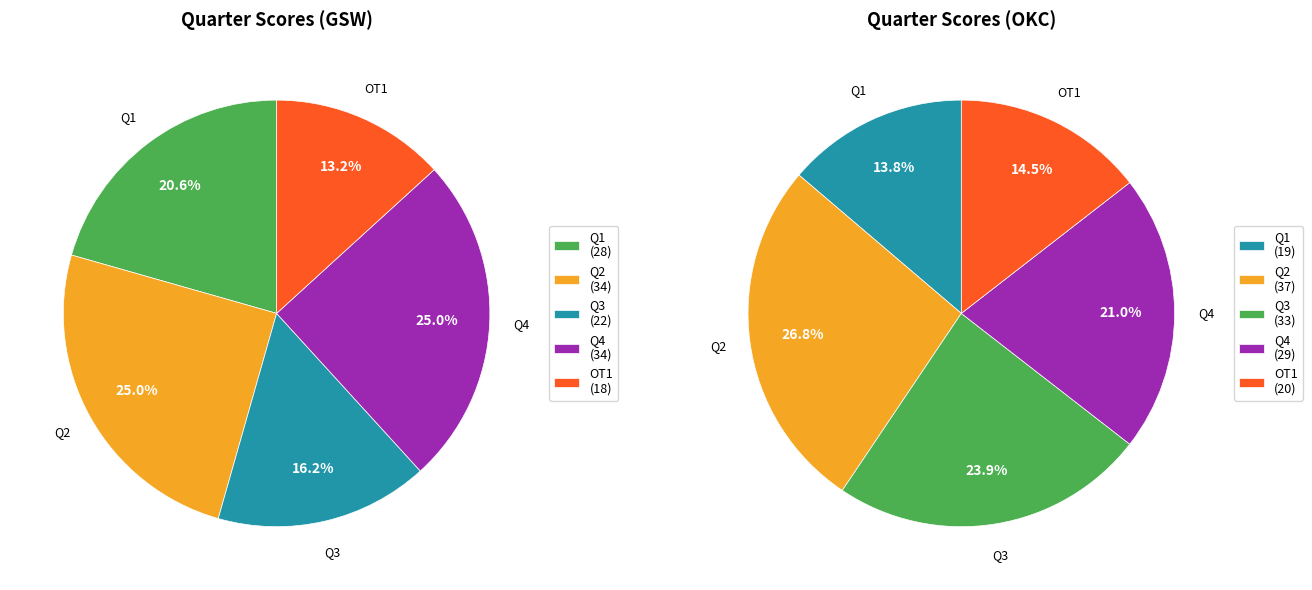

What percentage is NOT represented by Q2?

75.0%